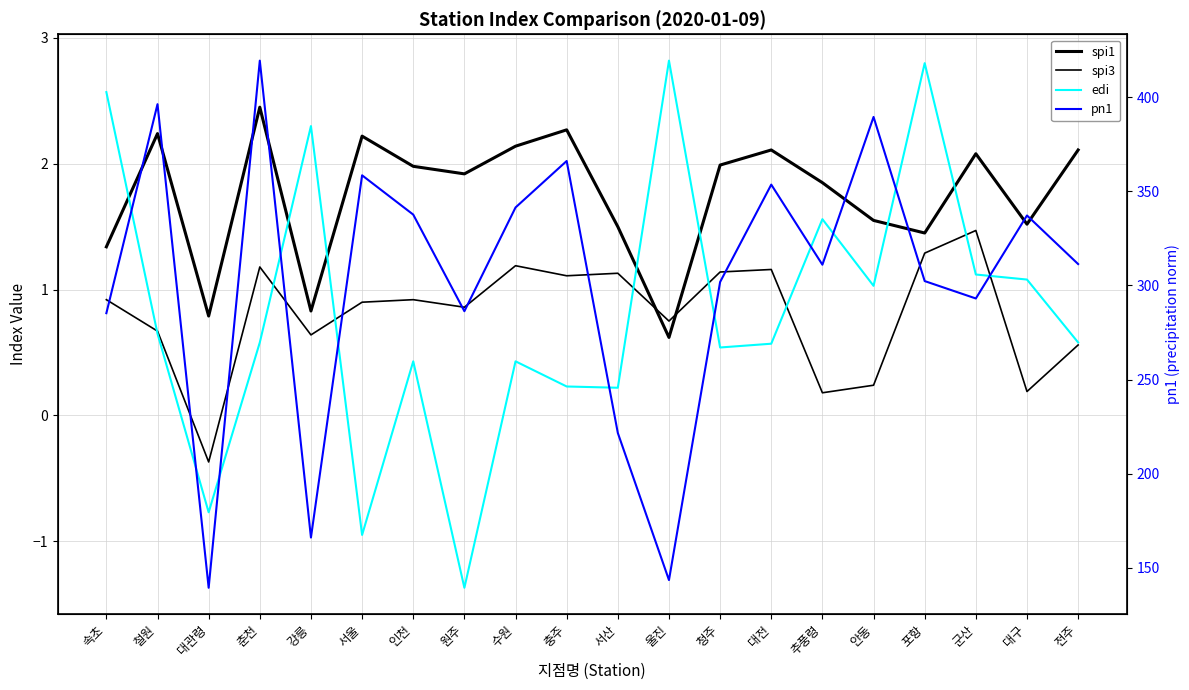

How many interior local peaks does the edi series have?

6